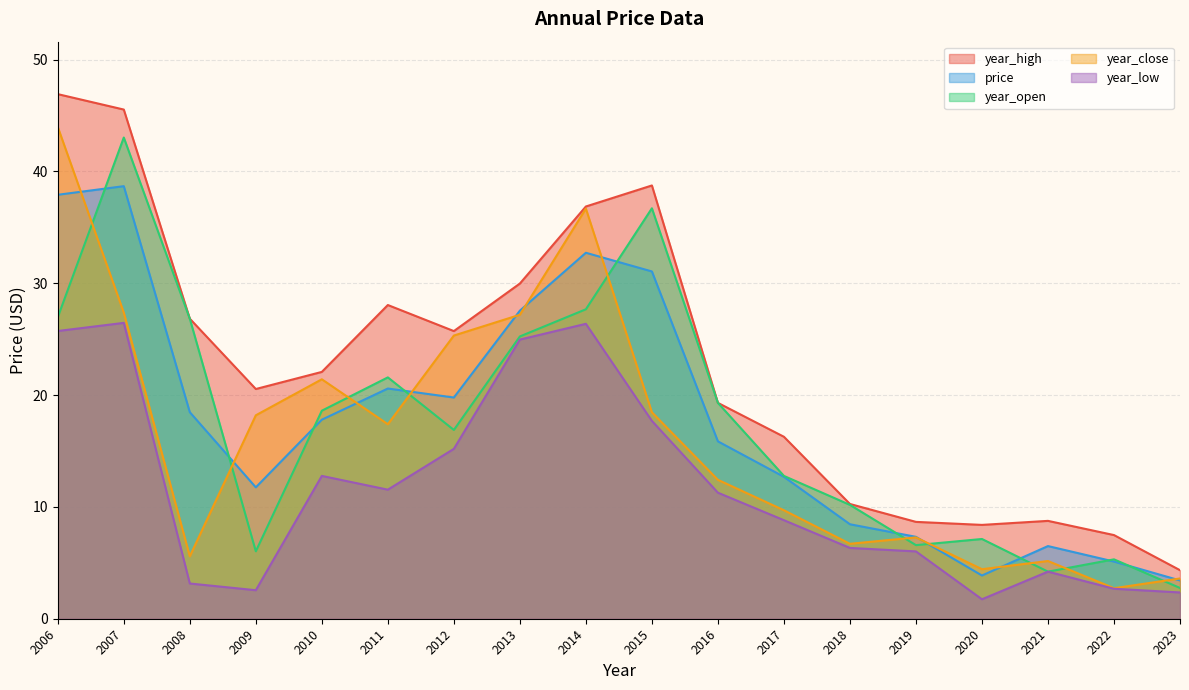

Which series has the largest total across all categories?

year_high